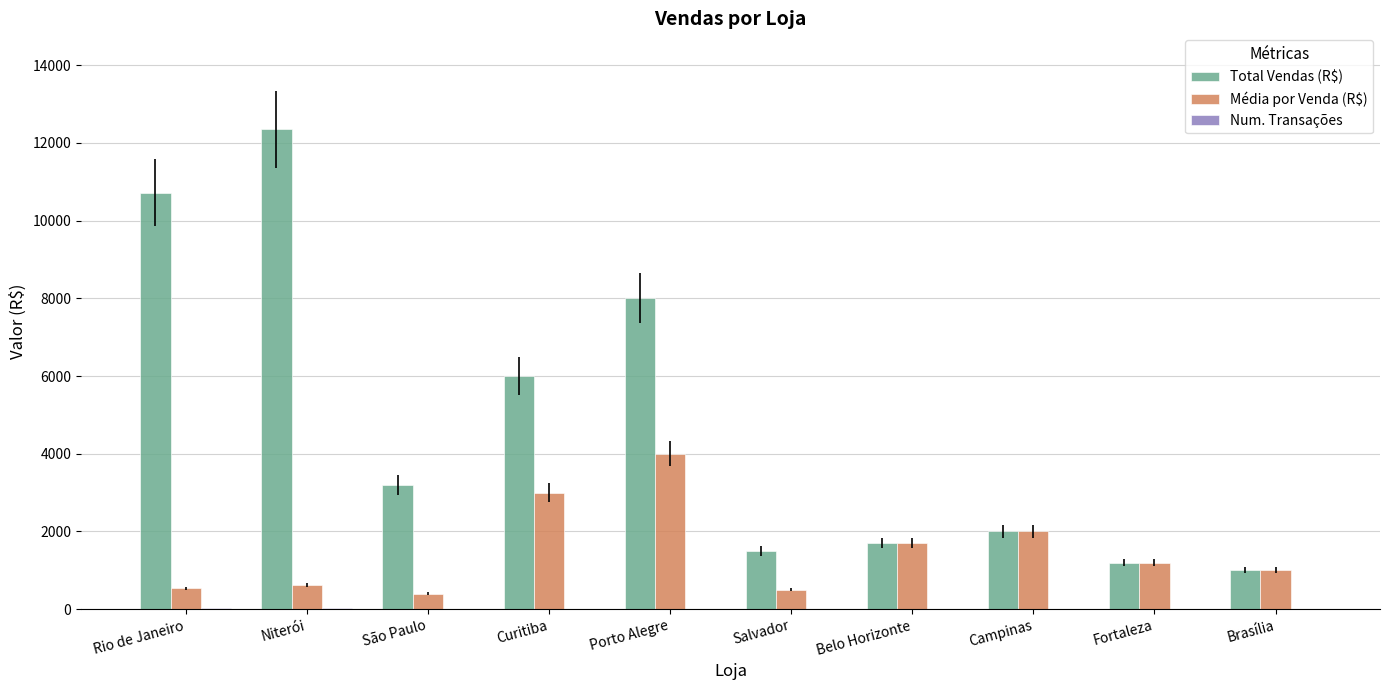

How many distinct data groups are displayed?

3